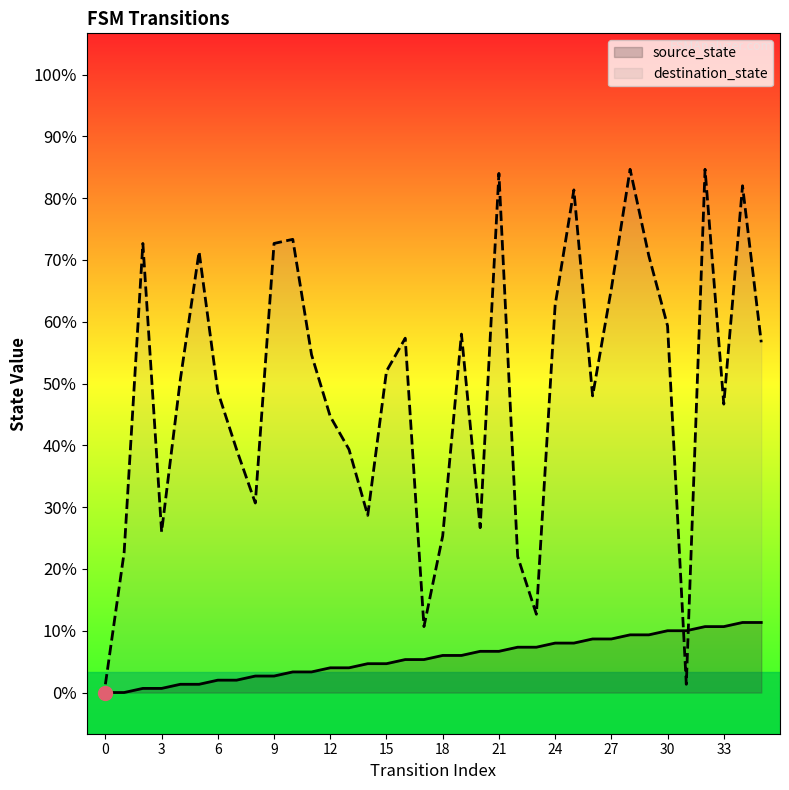

What is the average value of the source_state series?

8